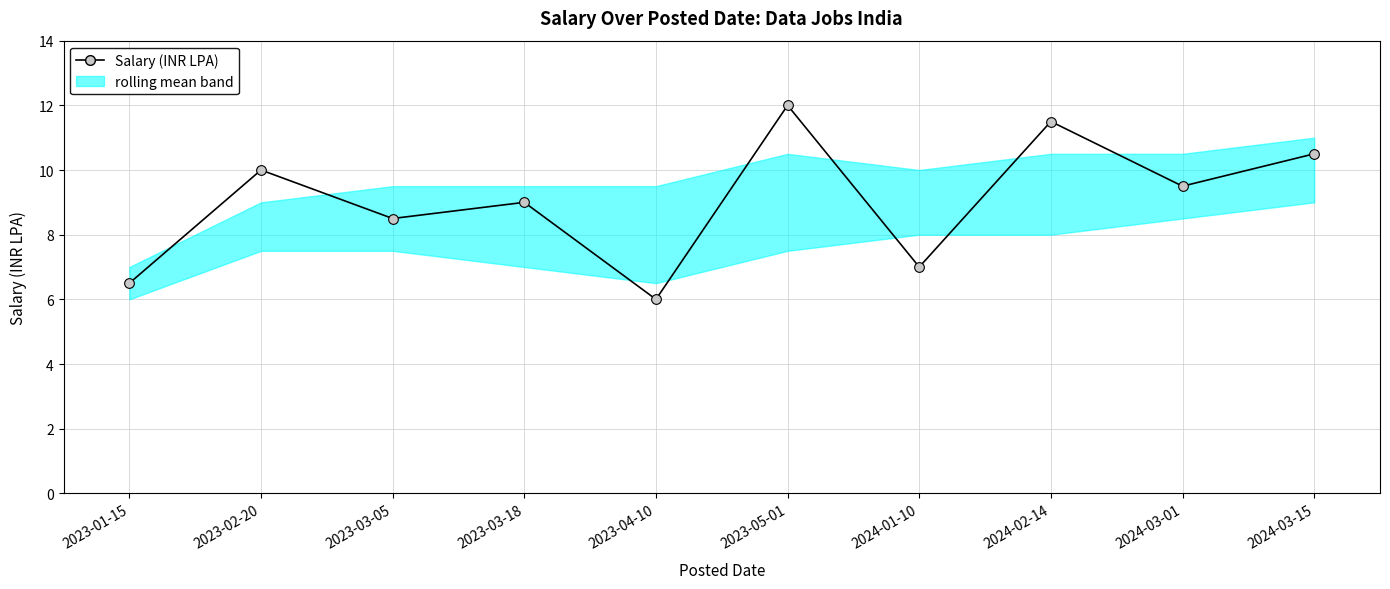

Reading left to right, what are all the values shown in this chart?

2023-01-15=6.5	2023-02-20=10.0	2023-03-05=8.5	2023-03-18=9.0	2023-04-10=6.0	2023-05-01=12.0	2024-01-10=7.0	2024-02-14=11.5	2024-03-01=9.5	2024-03-15=10.5